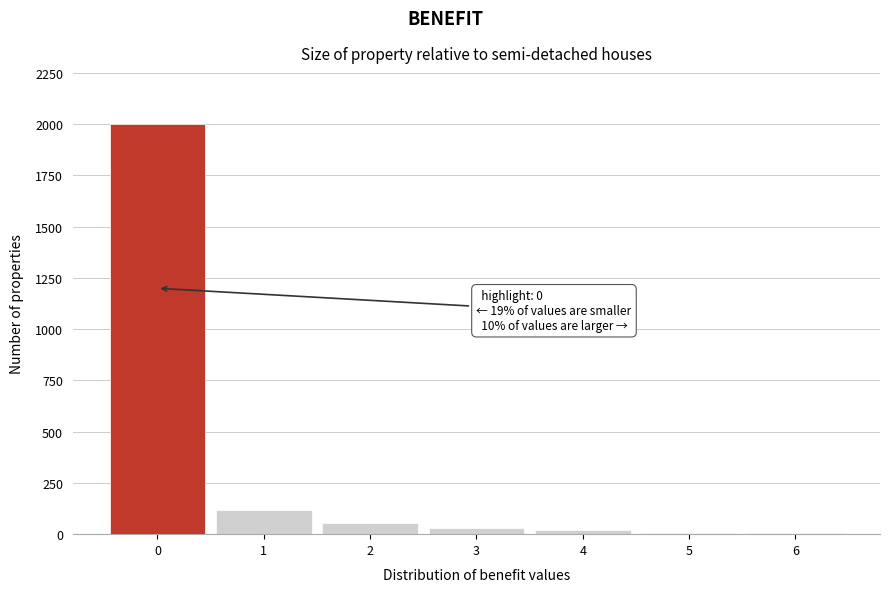

Over which range of the x-axis is the bar tallest?

-0.5 to 0.5